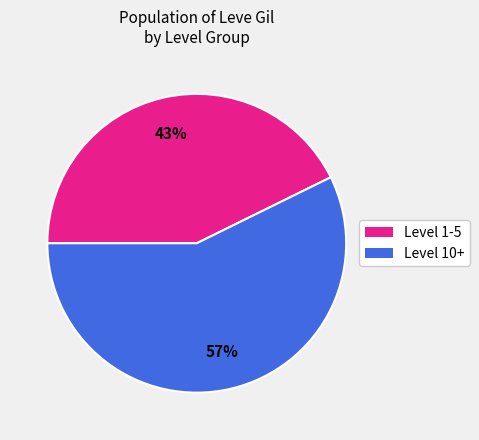

Is there any slice that represents more than half of the pie?

Yes